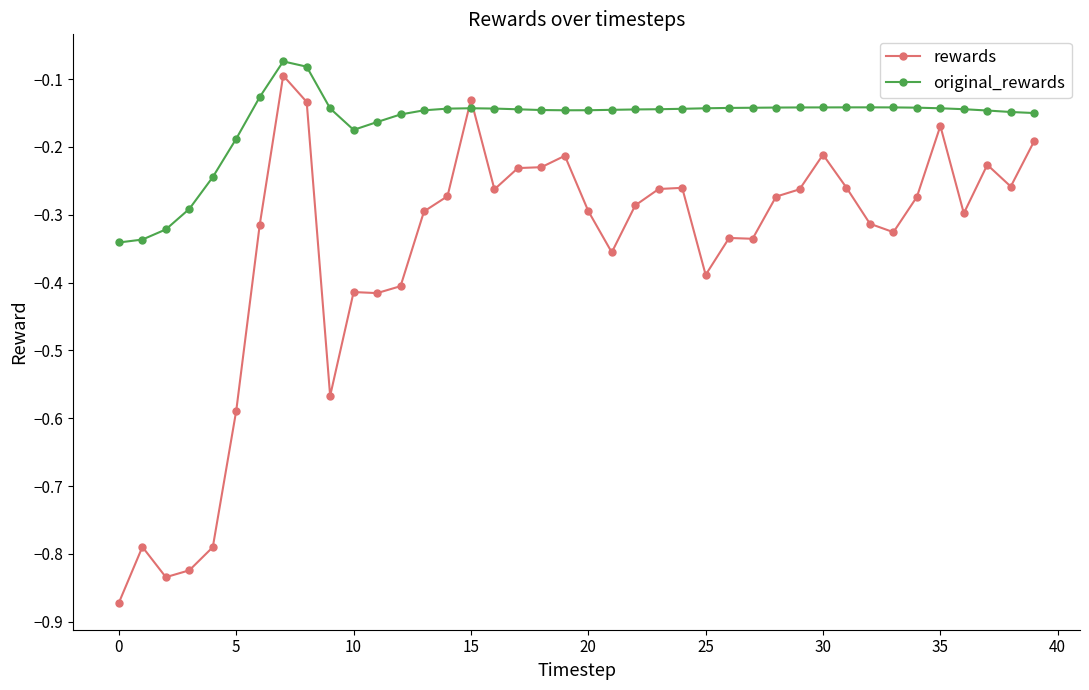

How many intersections are there between original_rewards and rewards?

2